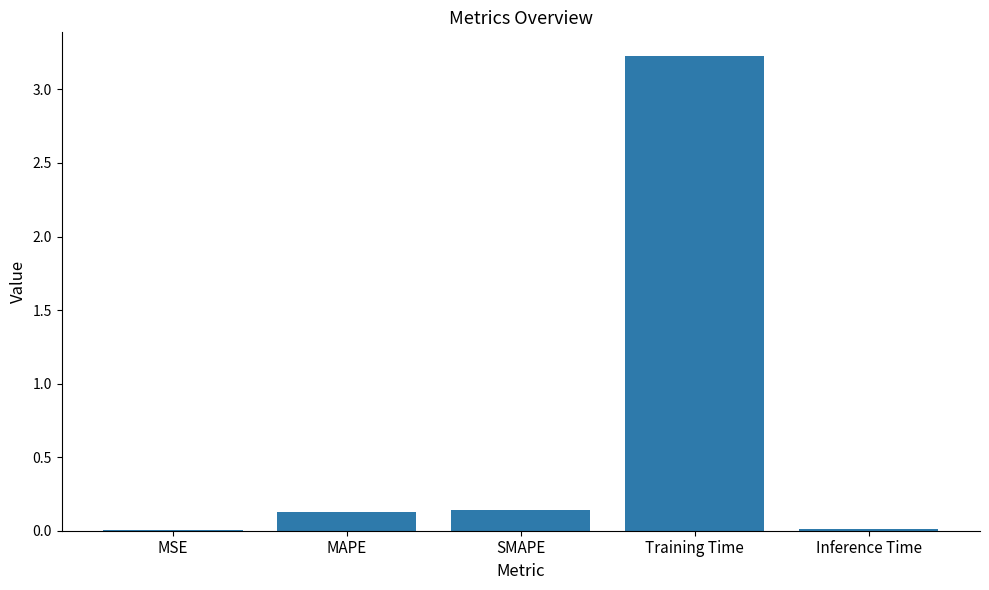

The value at Inference Time is 0.0. True or false?

True